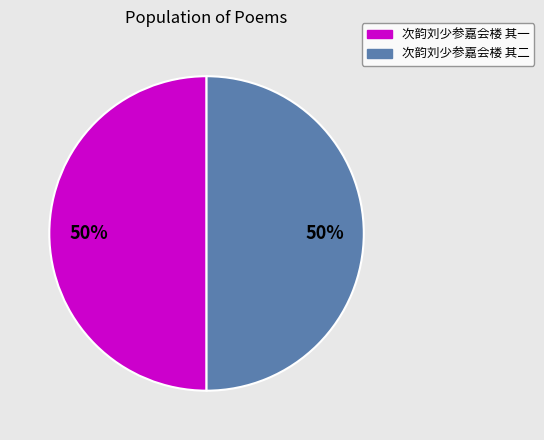

Count the number of slices in the pie.

2